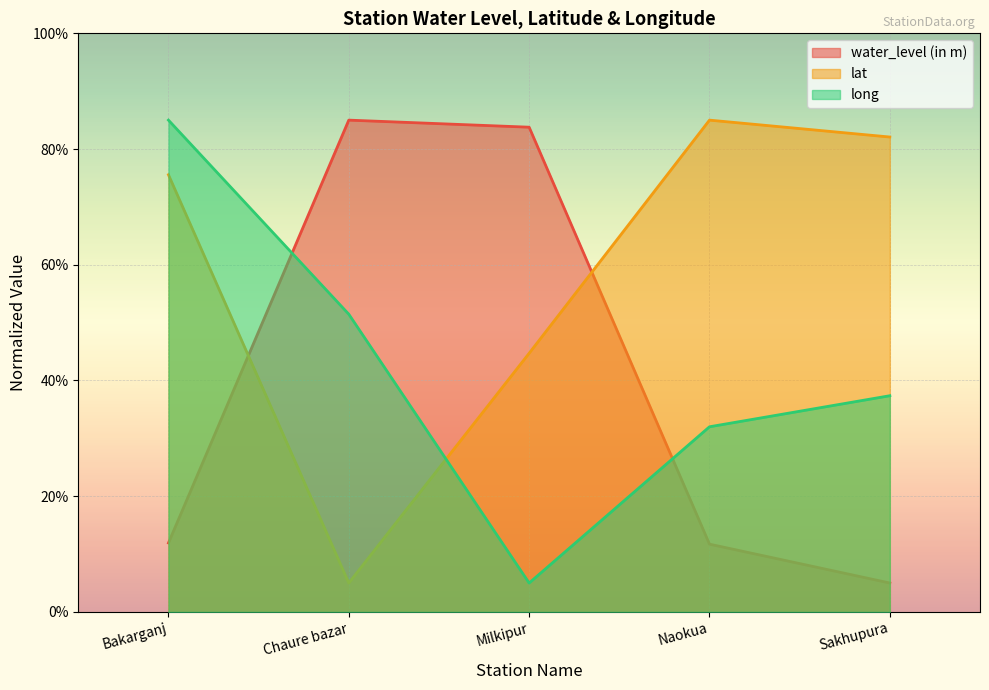

What is the sum of the water_level (in m) values at Bakarganj and Chaure bazar?

96.9